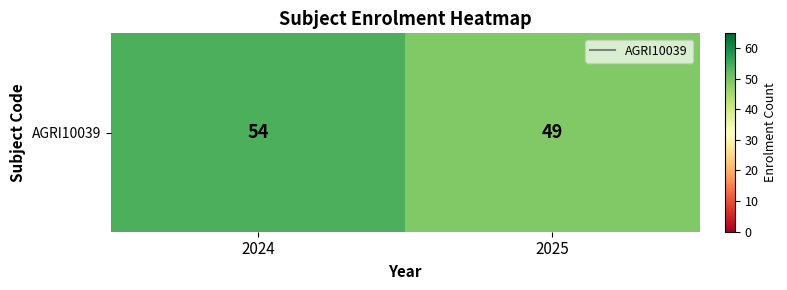

Which label corresponds to the smallest value in the chart?

2025